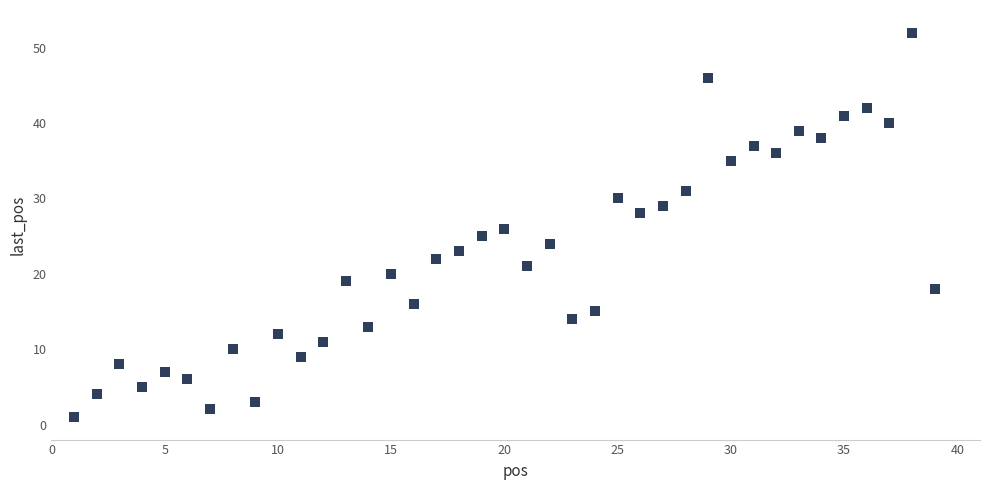

What is the range of X values (max minus min)?

38